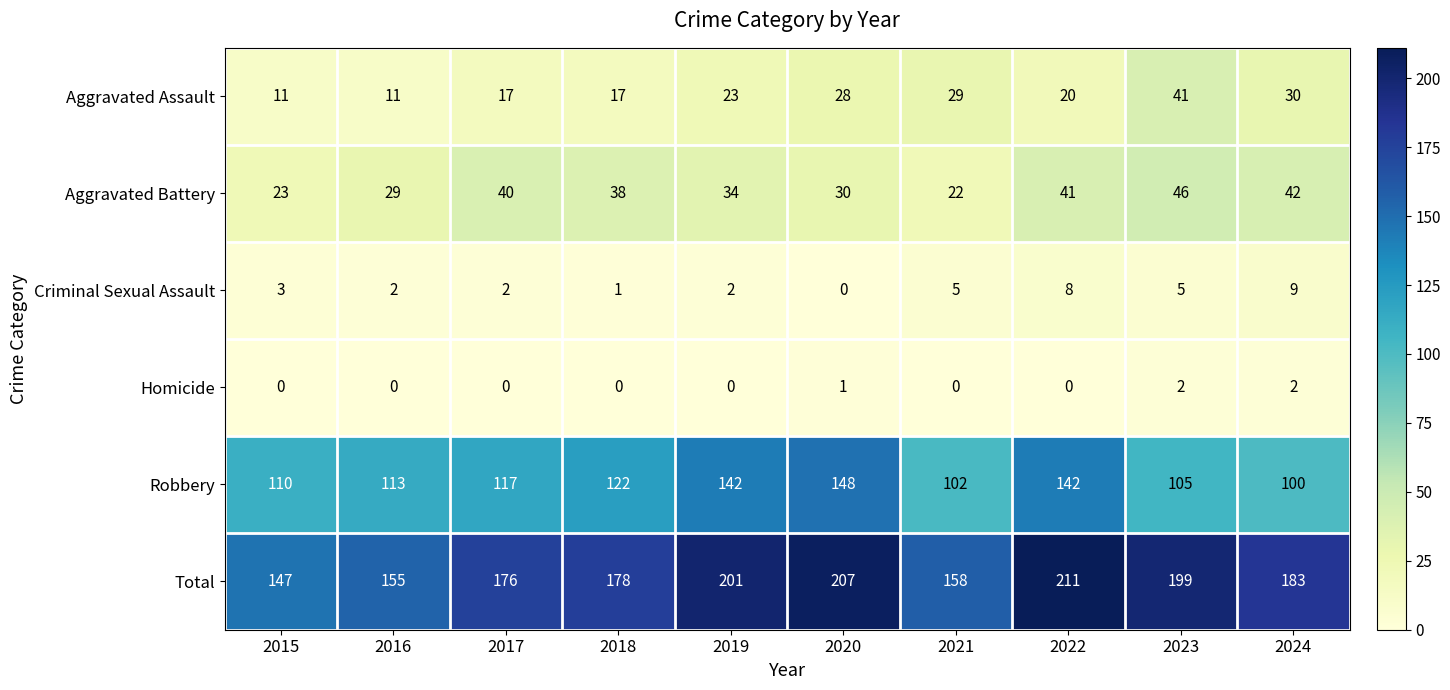

Which series has the widest spread of values?

Total